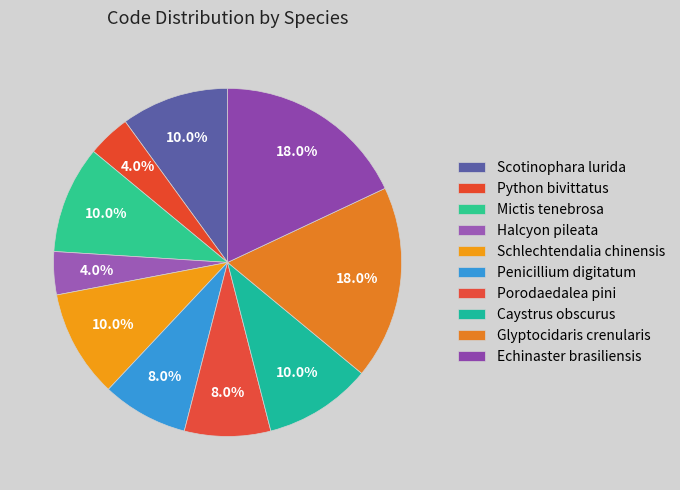

Rank the categories by value from highest to lowest.

Glyptocidaris crenularis, Echinaster brasiliensis, Scotinophara lurida, Mictis tenebrosa, Schlechtendalia chinensis, Caystrus obscurus, Penicillium digitatum, Porodaedalea pini, Python bivittatus, Halcyon pileata